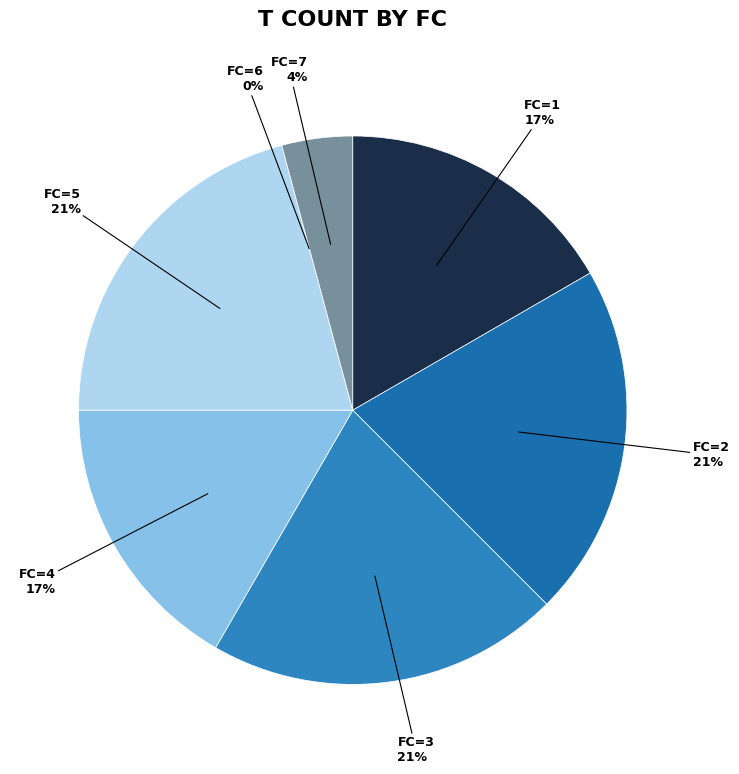

Rank the categories by value from lowest to highest.

FC=6, FC=7, FC=1, FC=4, FC=2, FC=3, FC=5